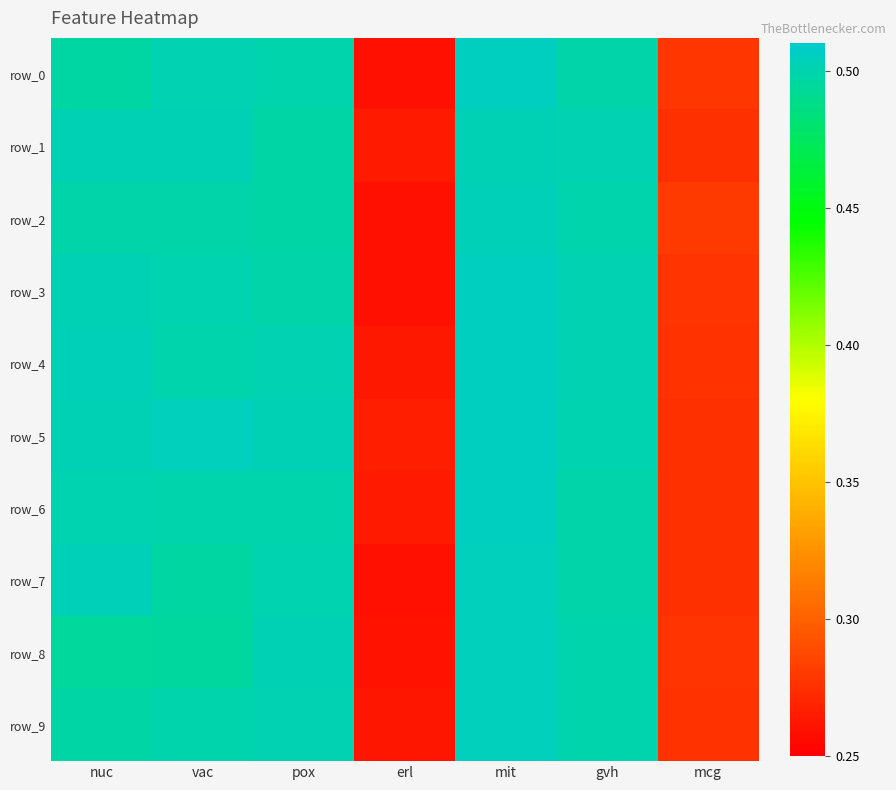

At how many categories does at least one series exceed 0?

7